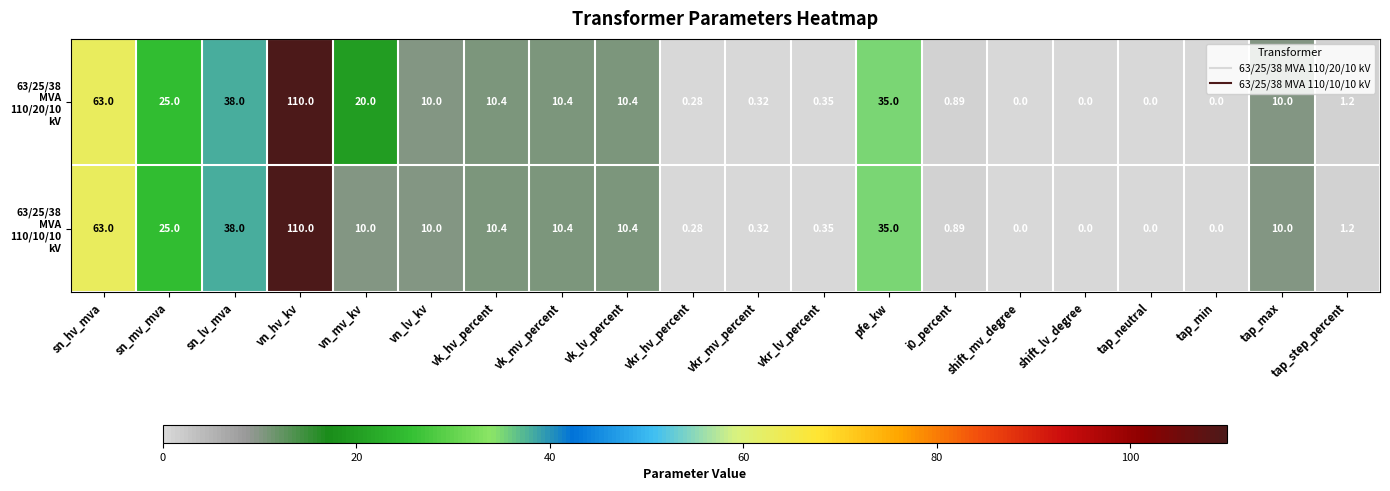

At which category is the sum across all series the highest?

vn_hv_kv